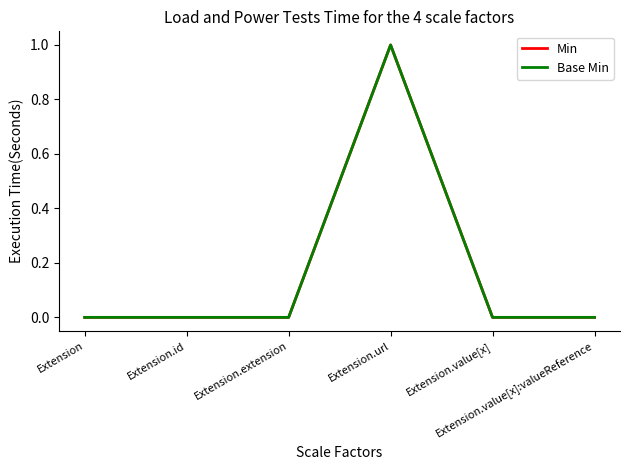

How many interior local peaks does the Base Min series have?

1